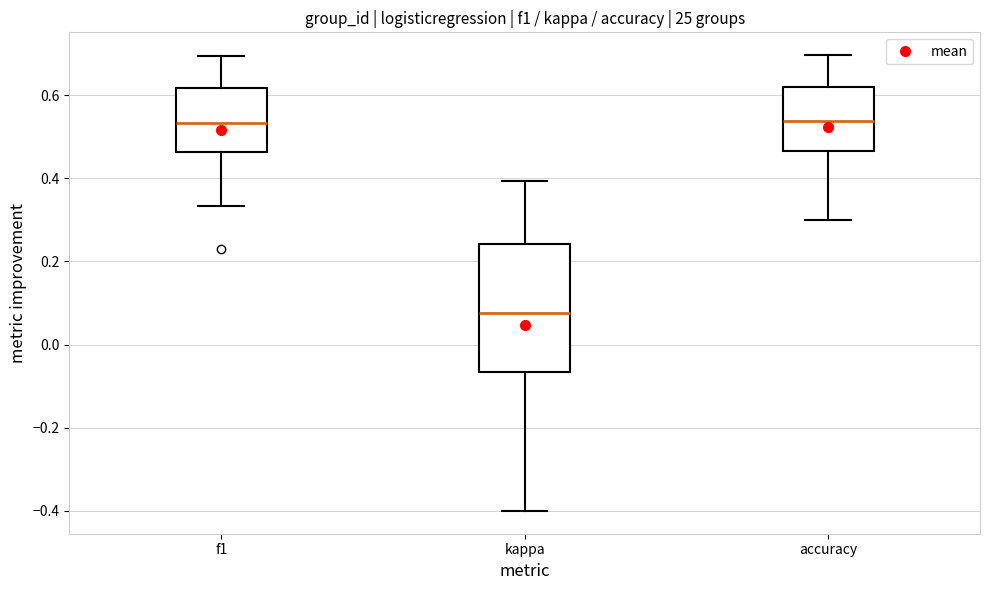

Which box's median line is the lowest?

kappa